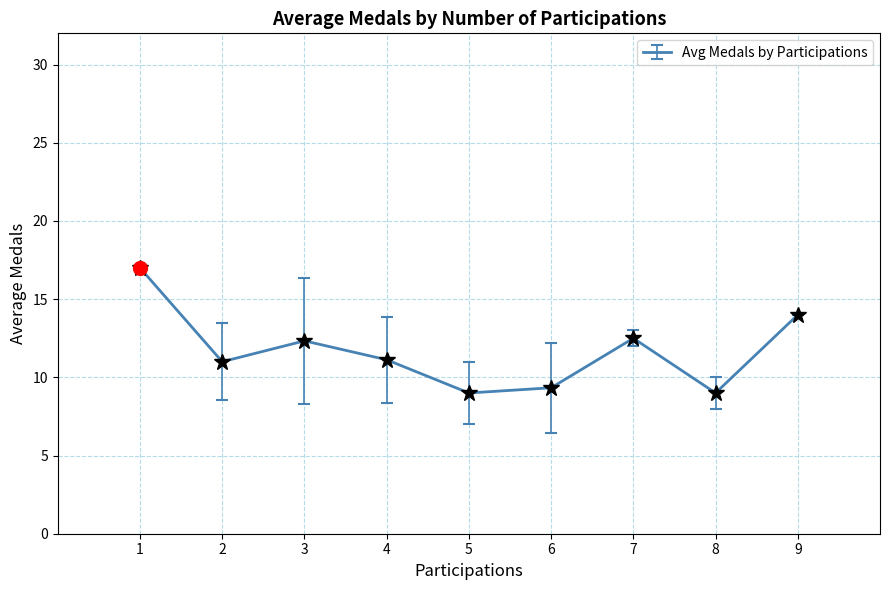

Where does the data first go above 11?

1